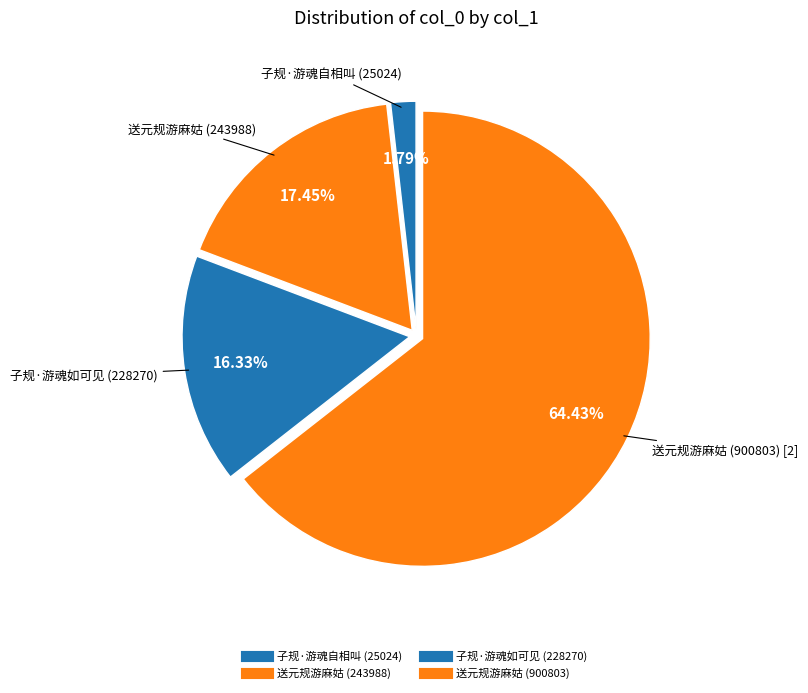

Count the number of slices in the pie.

4